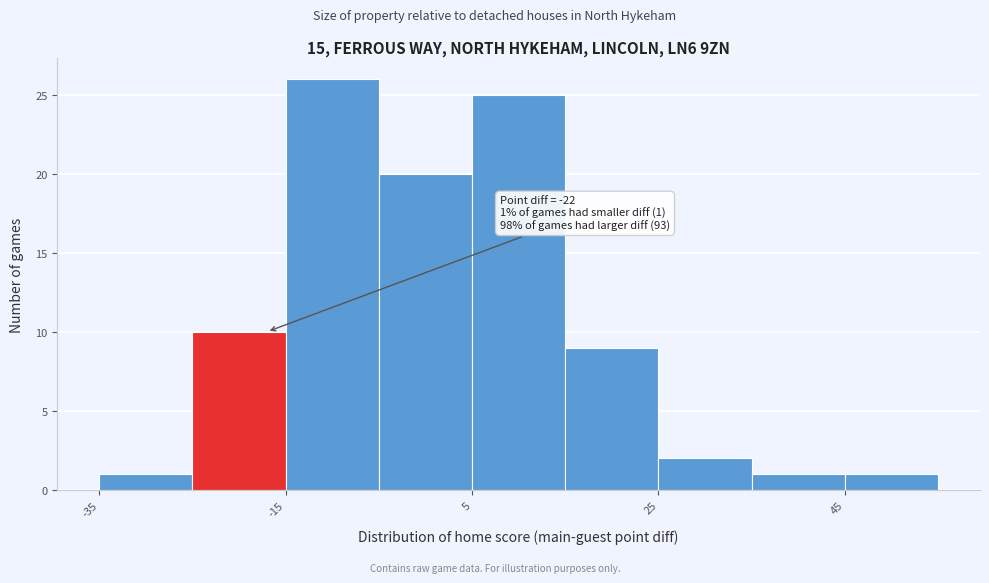

Over which range of the x-axis is the bar tallest?

-15 to -5